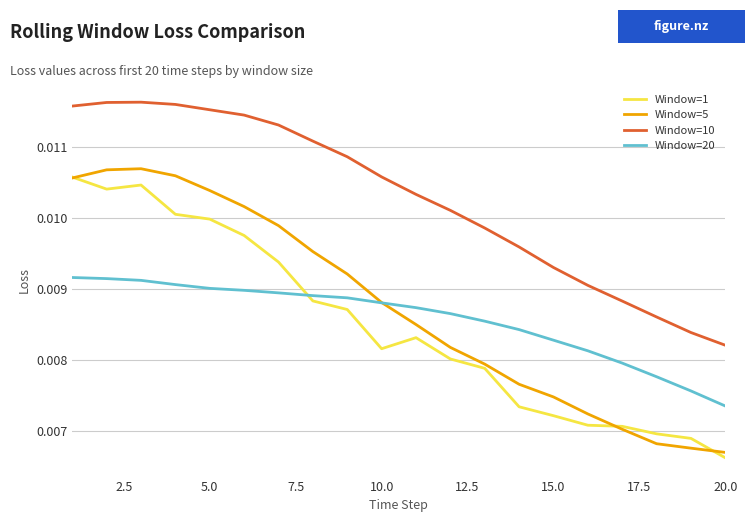

What is the sum of all Window=1 values?

0.2